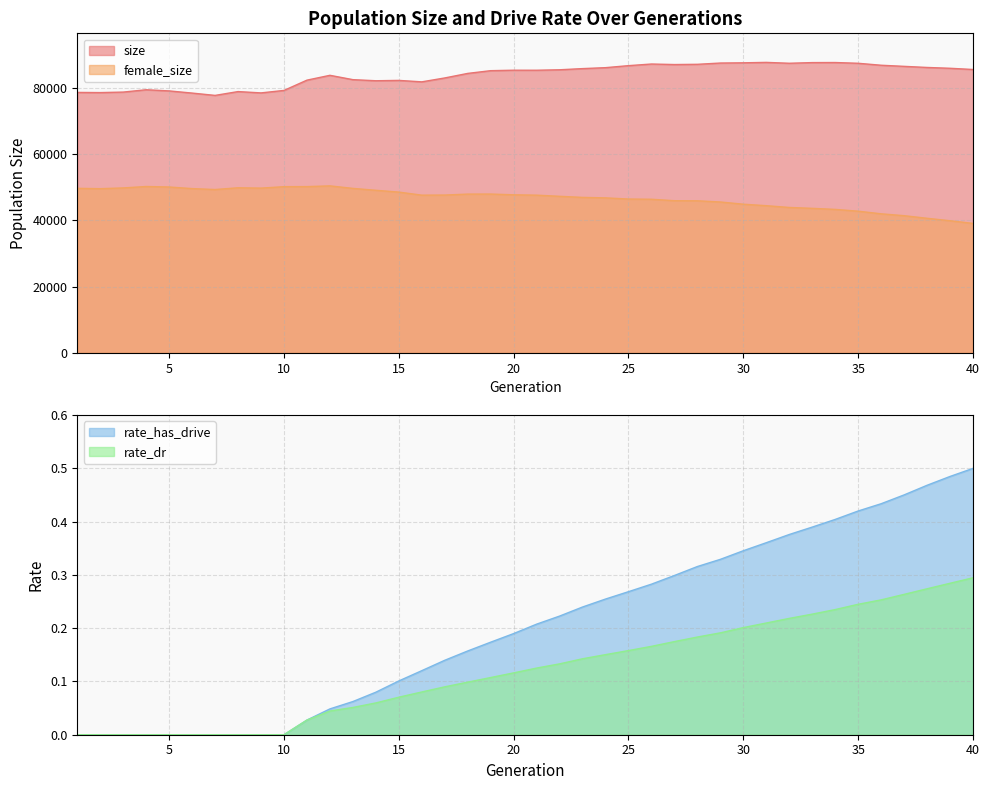

How many values in the rate_has_drive series exceed 0?

30